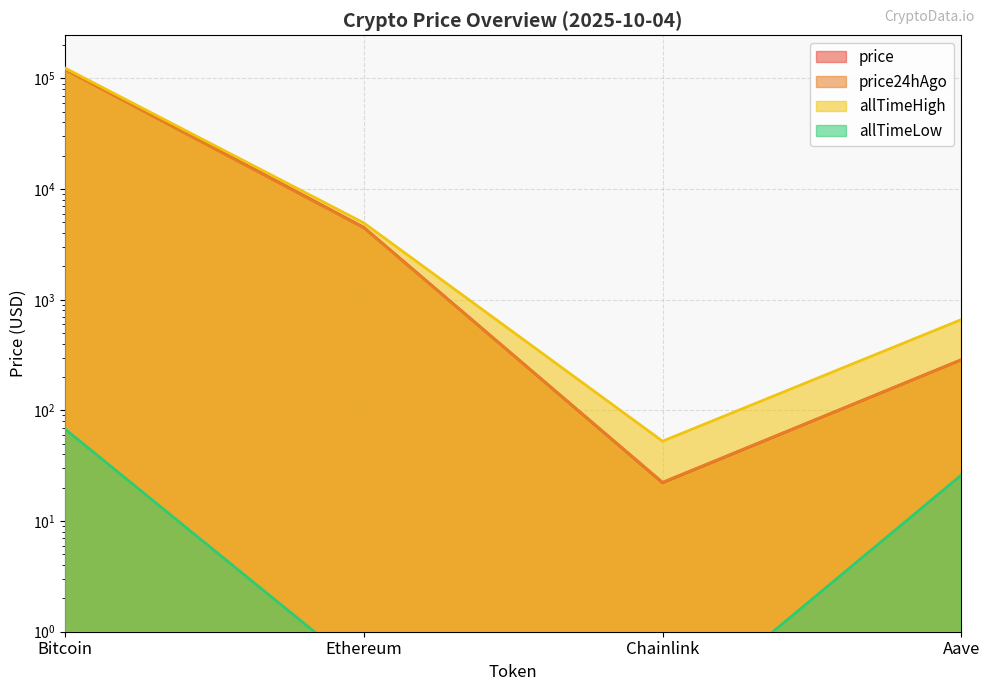

Between Ethereum and Aave, which is larger?

Ethereum